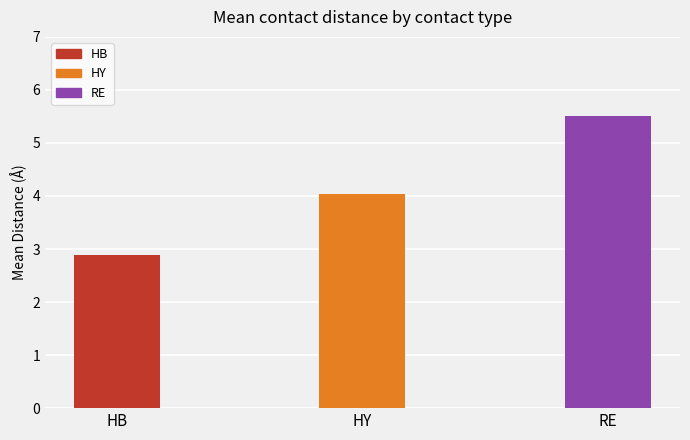

What is the label of the 1st bar from the right?

RE